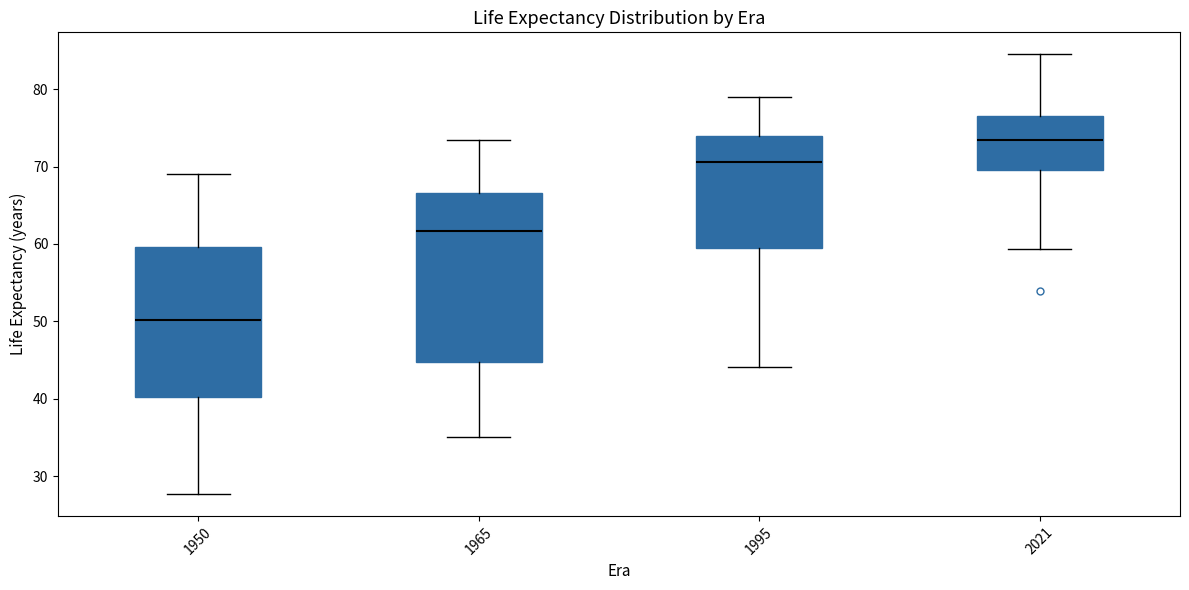

Comparing the boxes themselves (not the whiskers), which one is the tallest?

1965